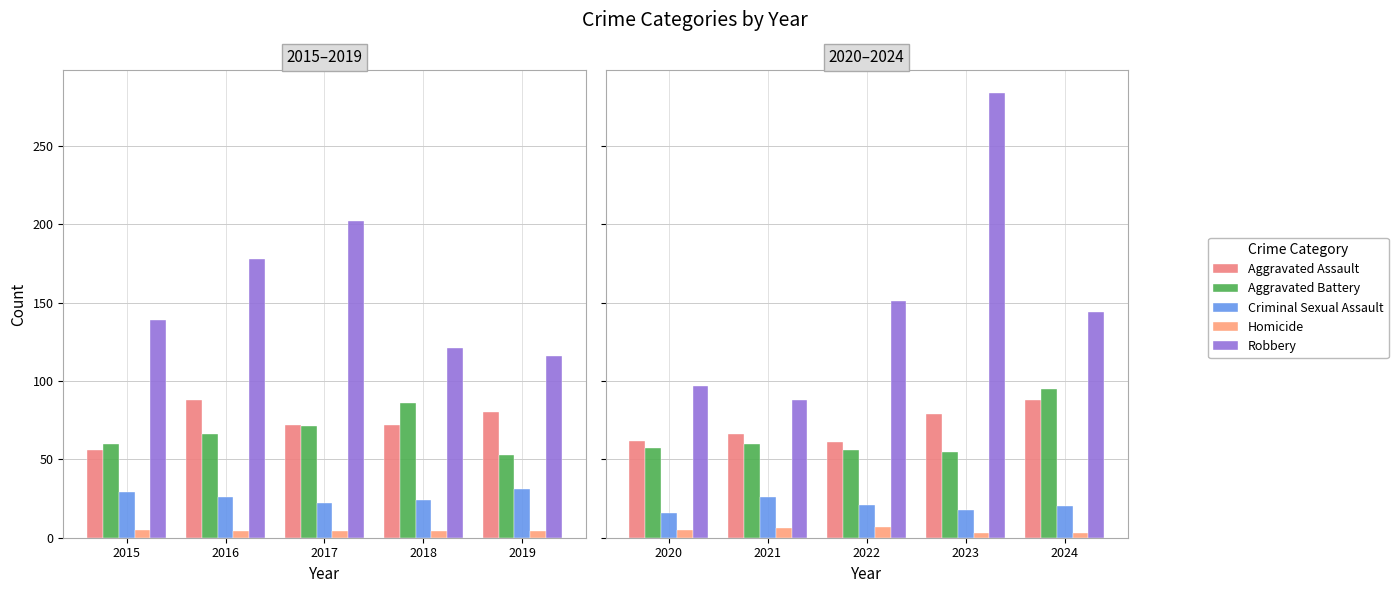

Which series has the widest spread of values?

Robbery